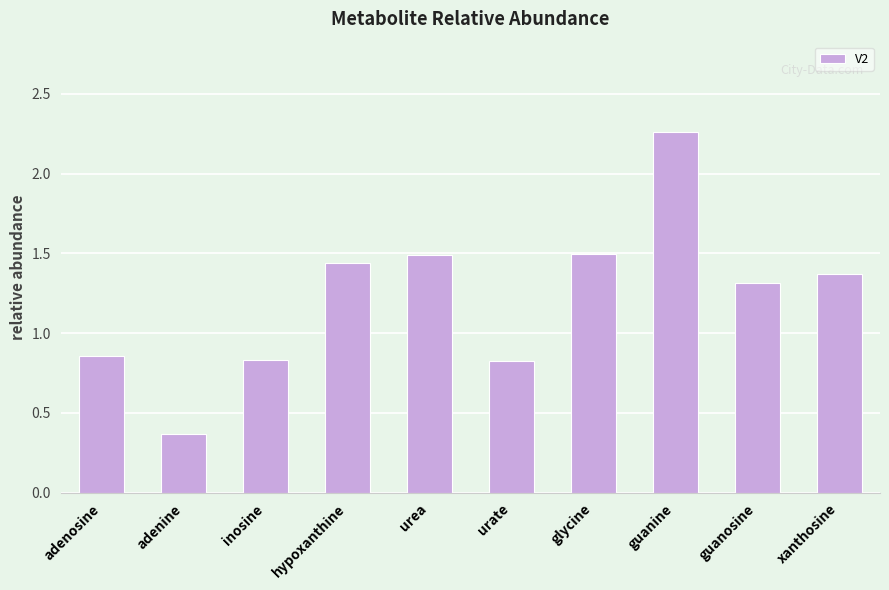

The chart shows a value of 0.8 at urate. True or false?

True